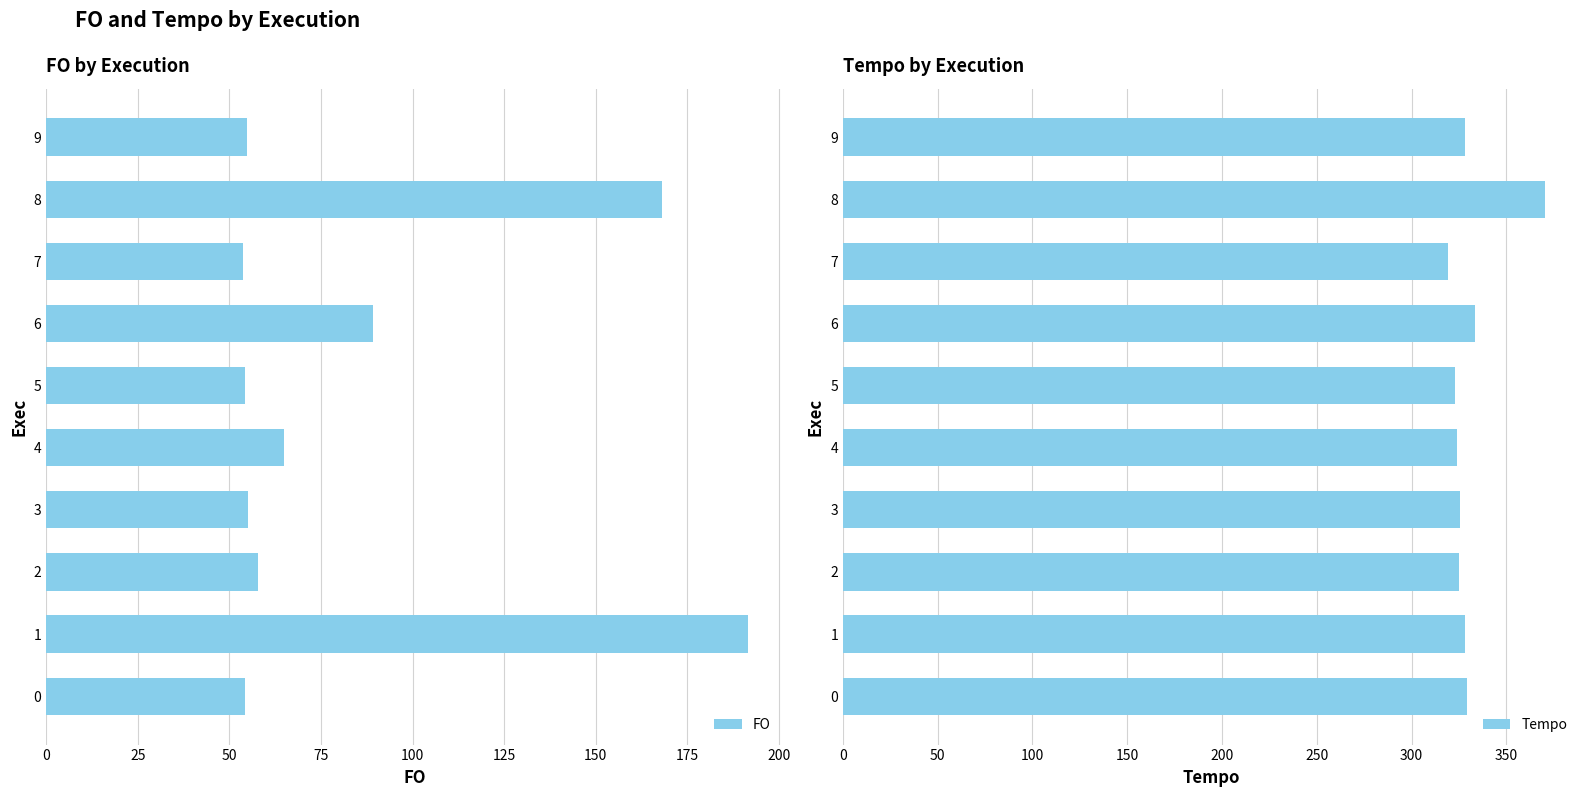

At which label is FO closest to 122?

6